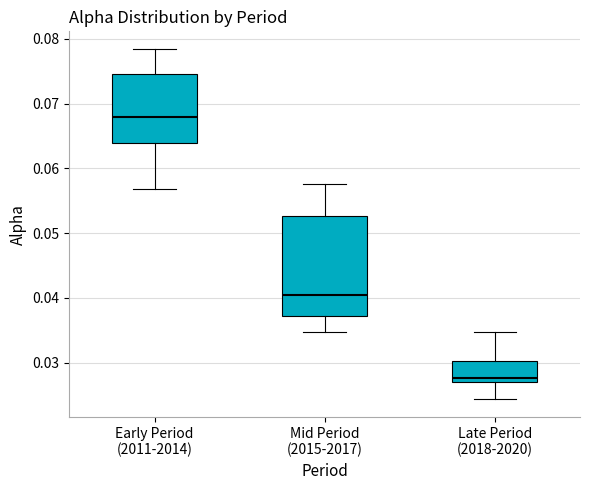

Which box has the highest median line?

Early Period (2011-2014)